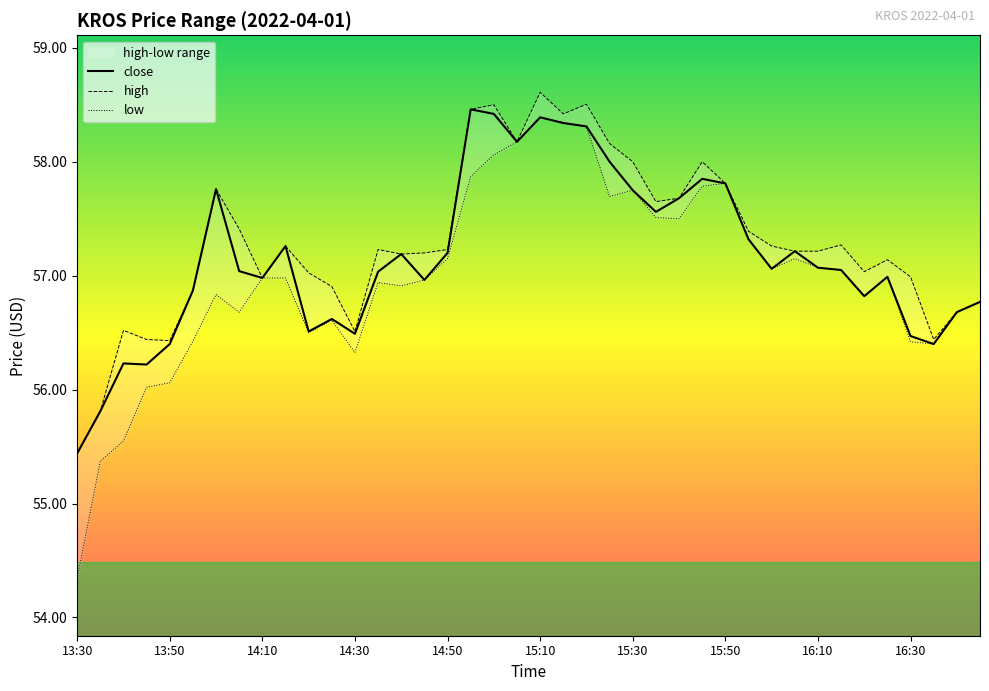

Which category has the lowest value in the close series?

13:30